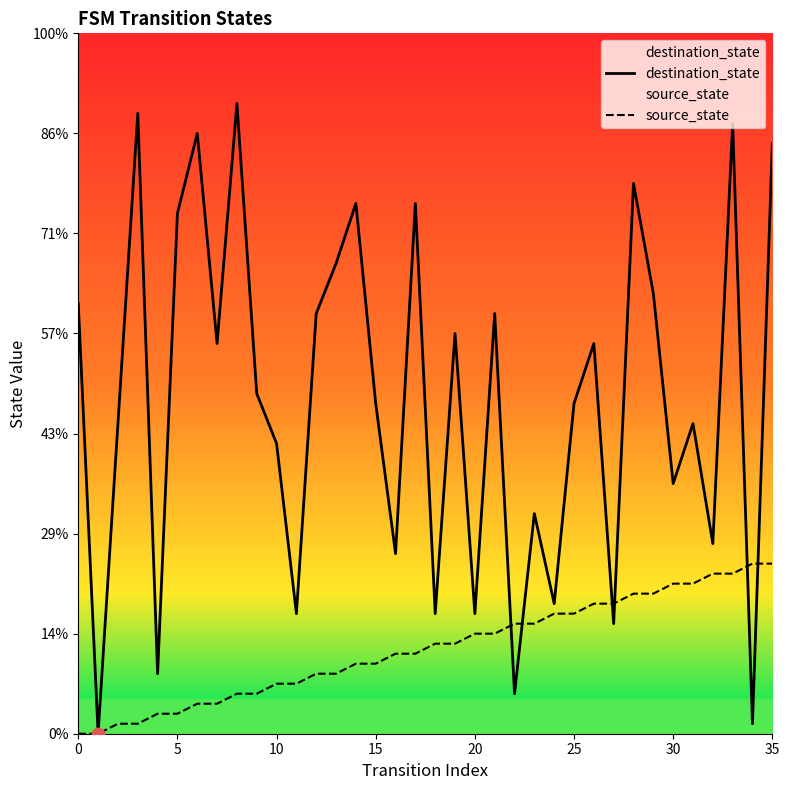

Which series has the largest Y range (max minus min)?

destination_state